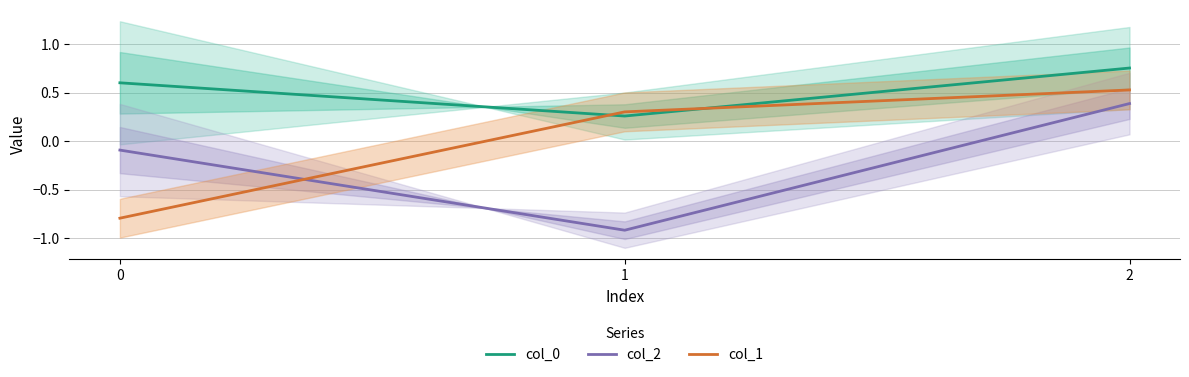

Reading right to left, what are all the values shown in this chart?

col_0: 2=0.8	1=0.3	0=0.6
col_2: 2=0.4	1=-0.9	0=-0.1
col_1: 2=0.5	1=0.3	0=-0.8